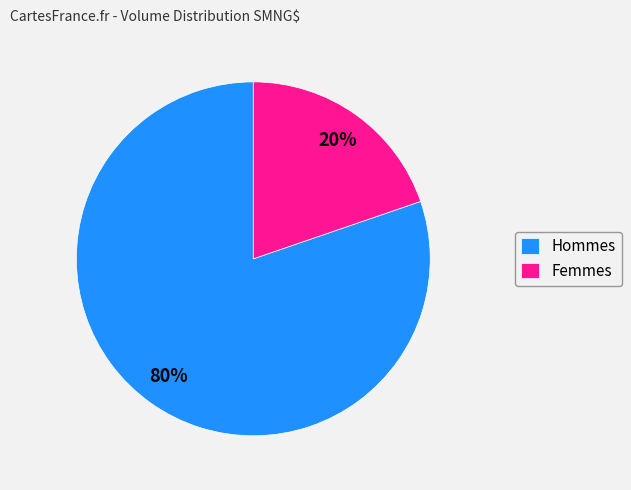

Which category has the biggest portion of the pie?

Hommes